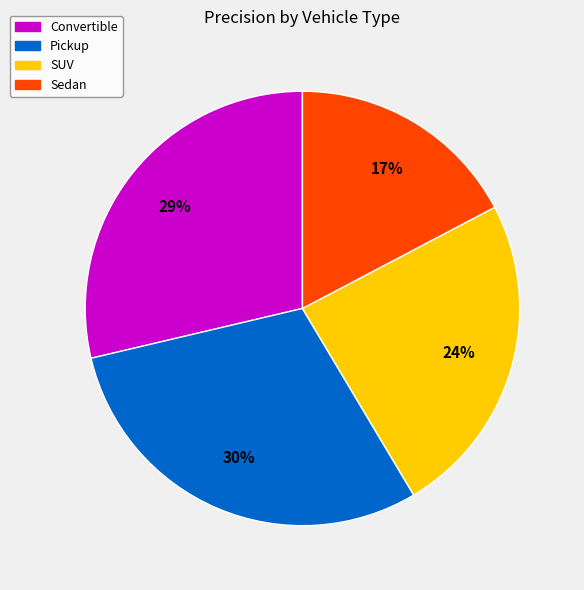

Combined, do Convertible and Pickup account for over 50%?

Yes